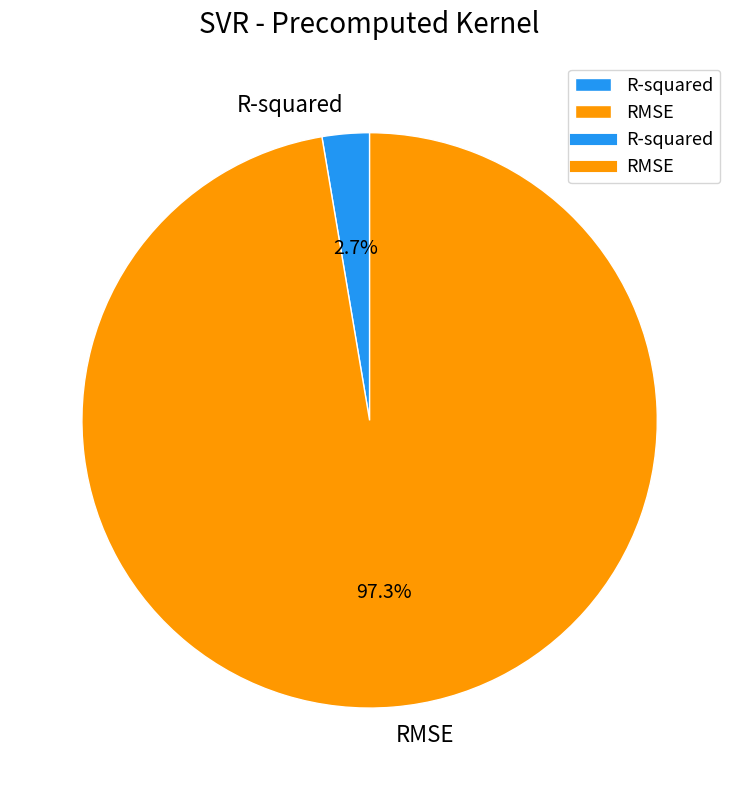

True or false: RMSE accounts for 97% of the total.

True